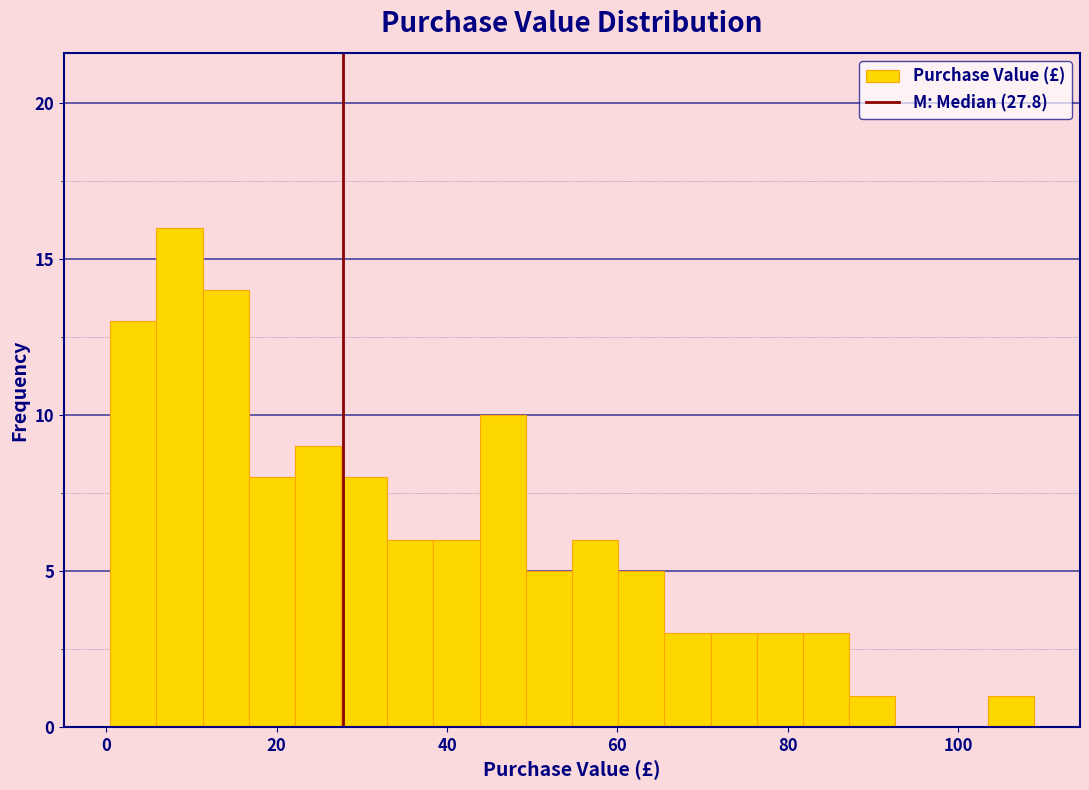

Read against the x-axis, roughly where is the centre of the tallest bar?

8